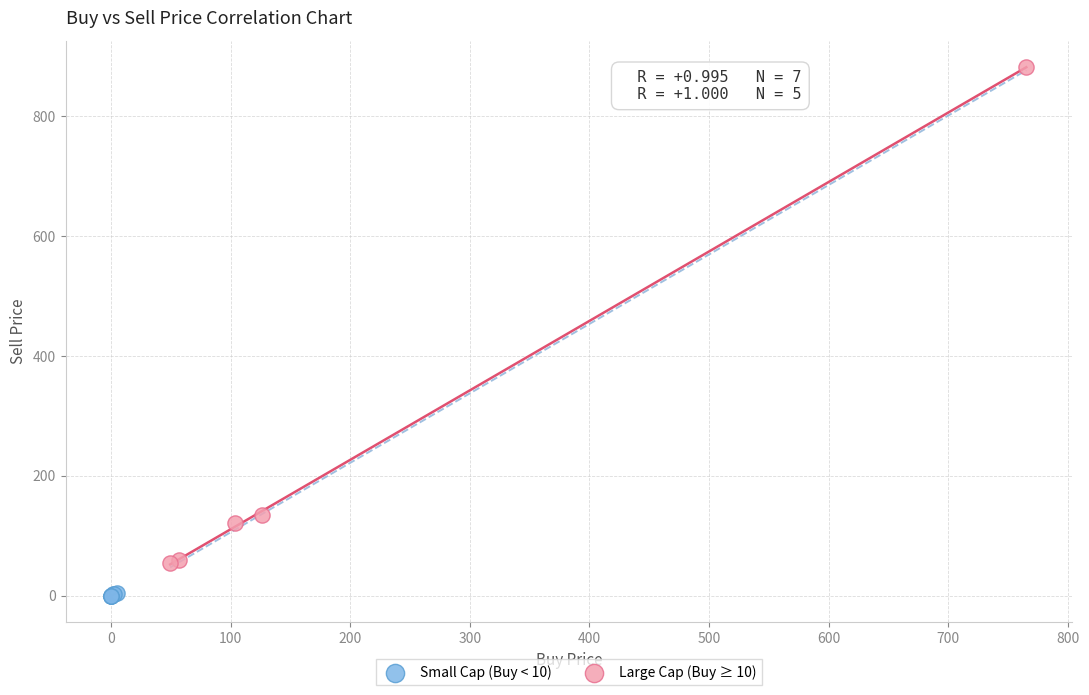

Which series contains the highest Y value?

Large Cap (Buy ≥ 10)